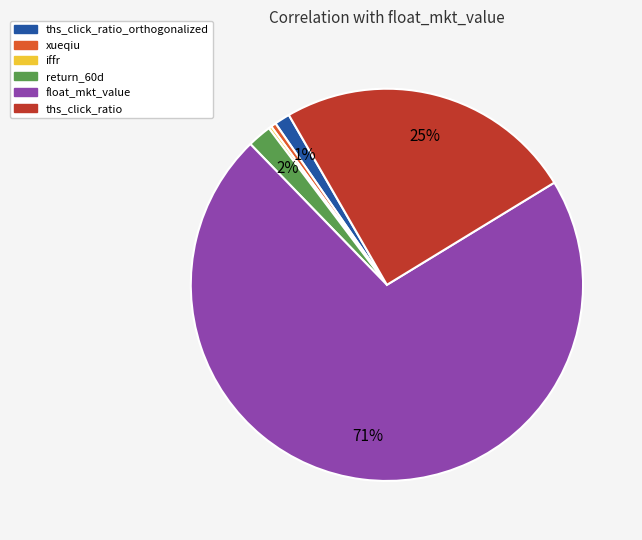

To the nearest percent, what is the average slice percentage?

17%